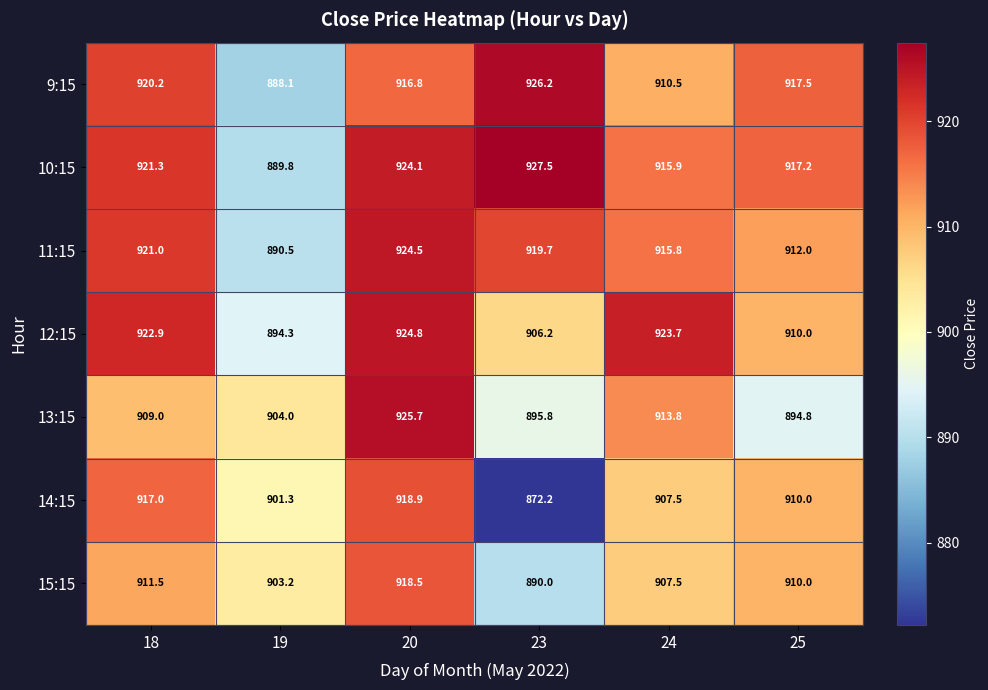

What is the difference between the second highest and second lowest values in the 12:15 series?

17.5